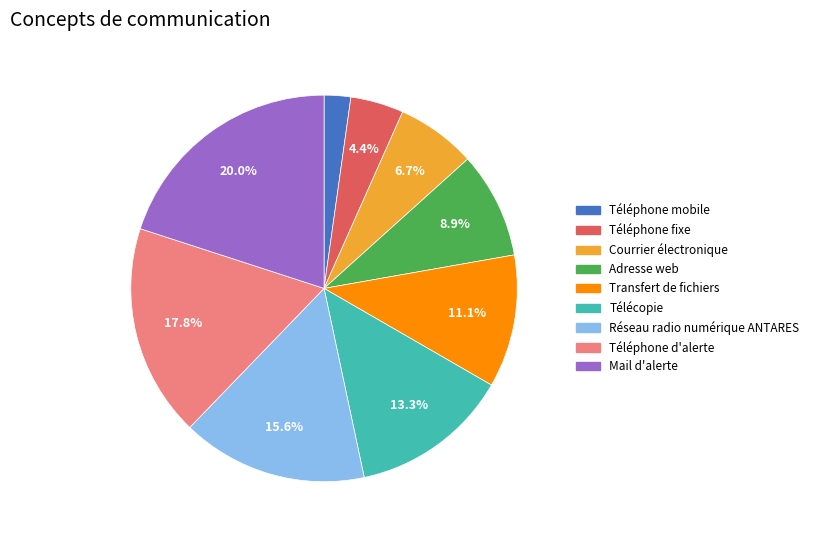

Combined, do Réseau radio numérique ANTARES and Téléphone fixe account for over 50%?

No